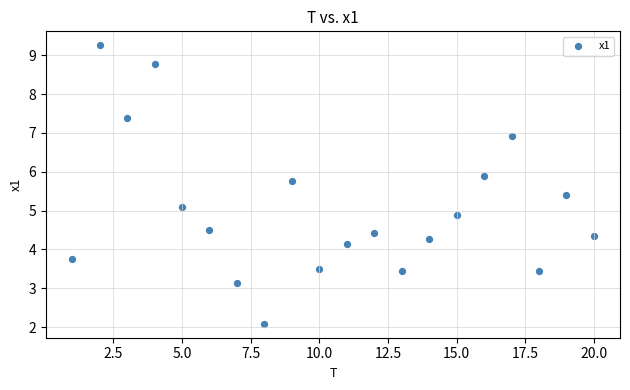

What is the range of Y values (max minus min)?

7.2